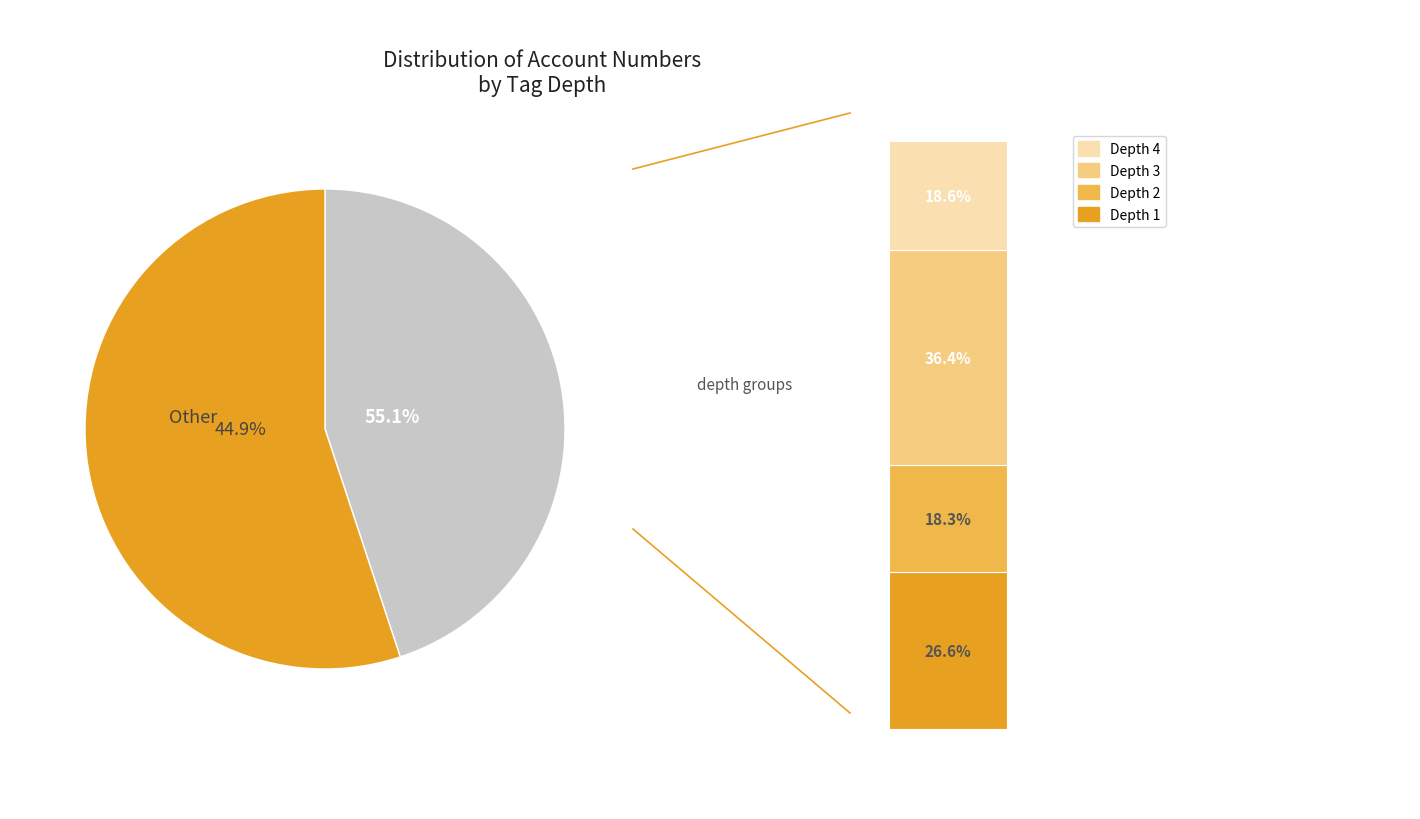

Which slice is the largest?

Depth 3